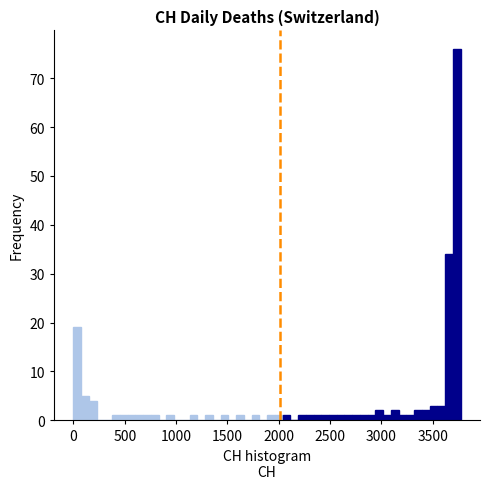

Read against the x-axis, roughly where is the centre of the tallest bar?

3750